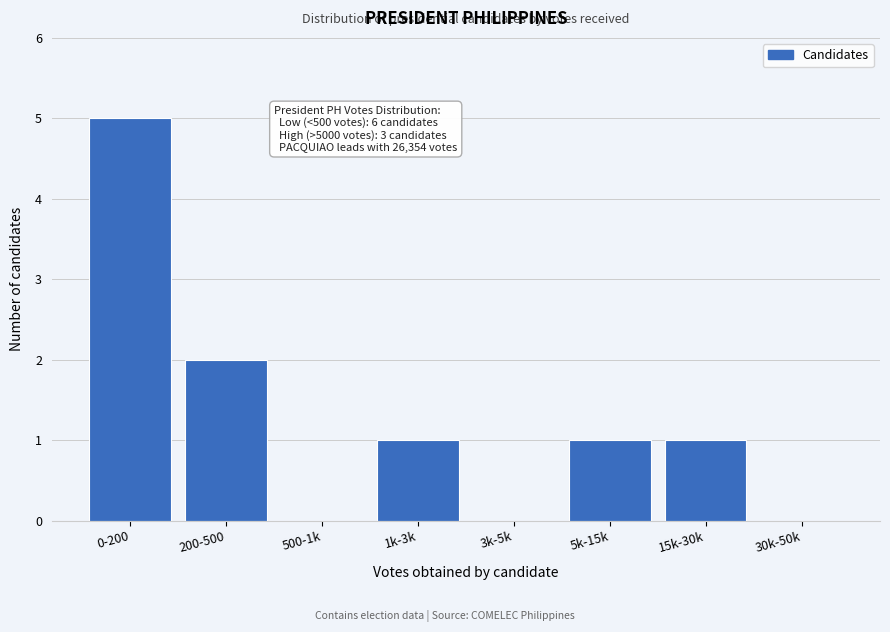

Reading right to left, what are all the values shown in this chart?

30k-50k=0	15k-30k=1	5k-15k=1	3k-5k=0	1k-3k=1	500-1k=0	200-500=2	0-200=5